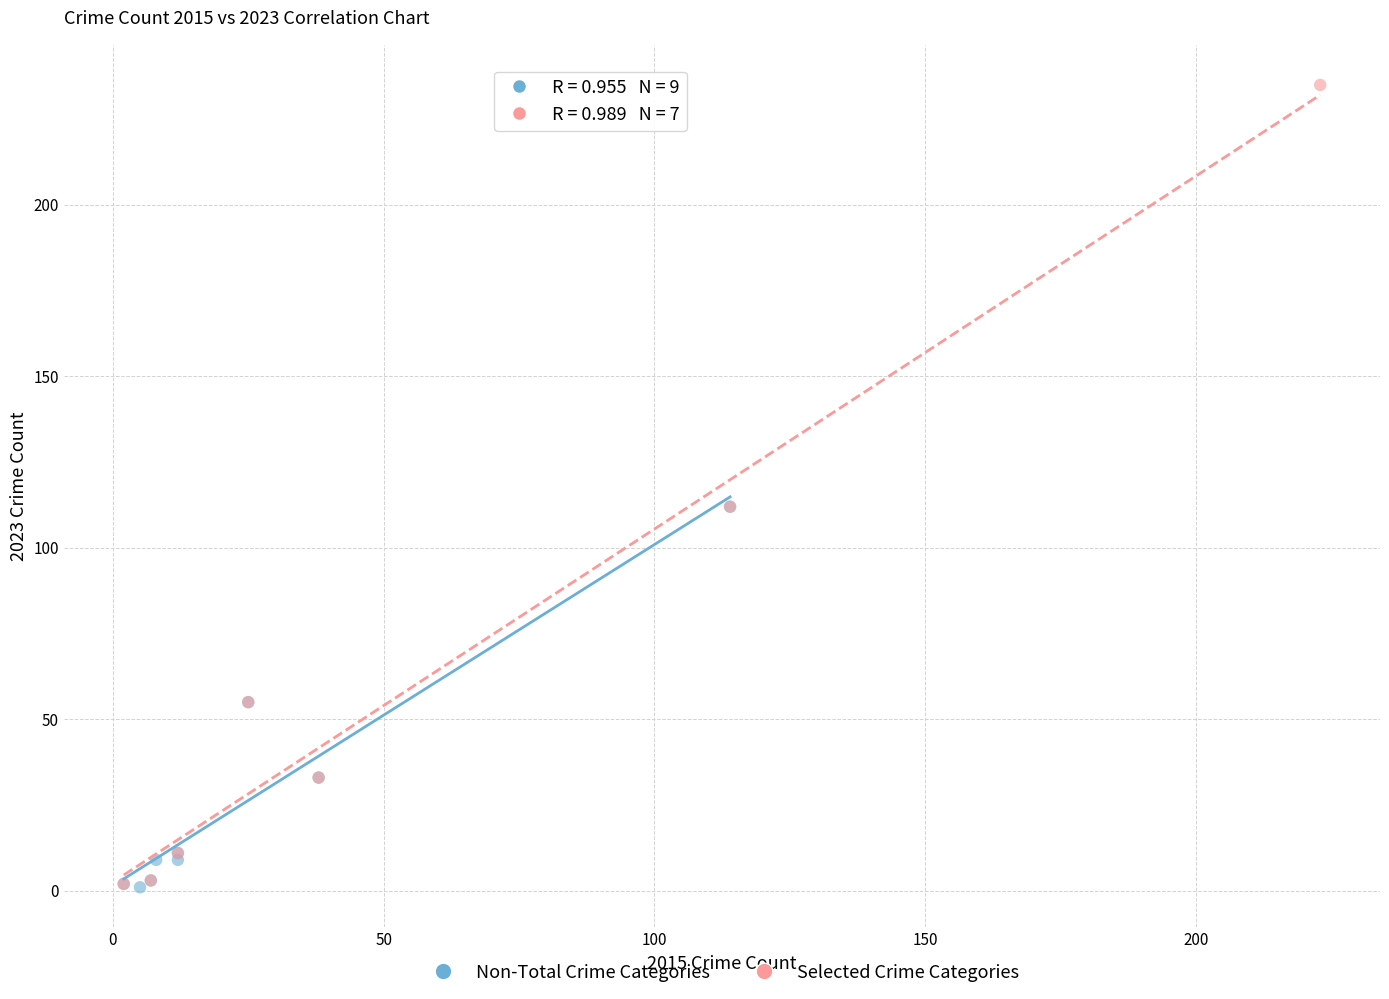

Which series has the widest spread of Y values?

Selected Crime Categories